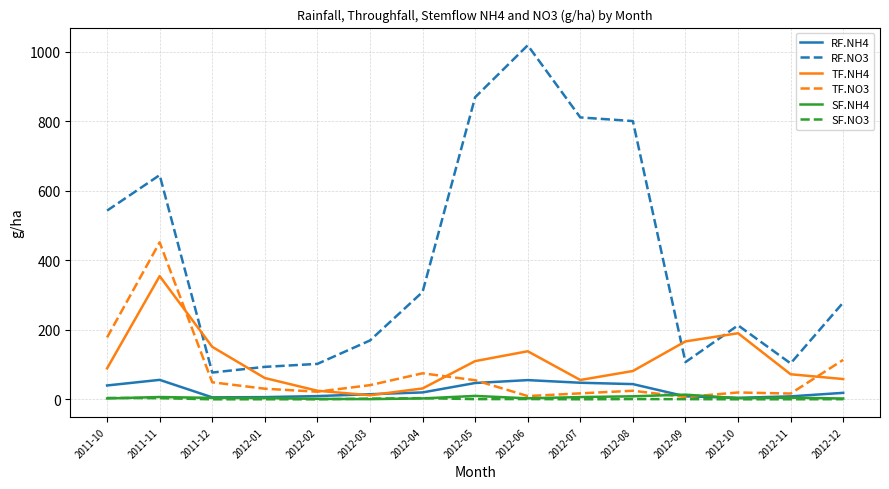

What is the average value of the TF.NH4 series?

106.7